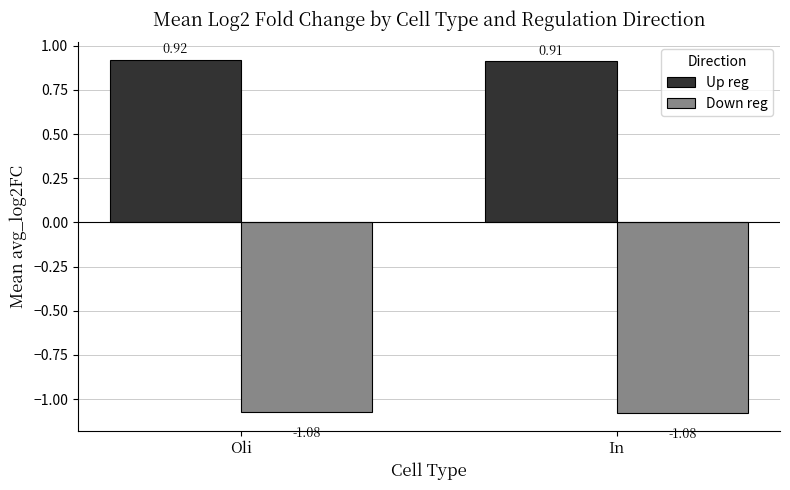

What is the sum of the Down reg values at In and Oli?

-2.2